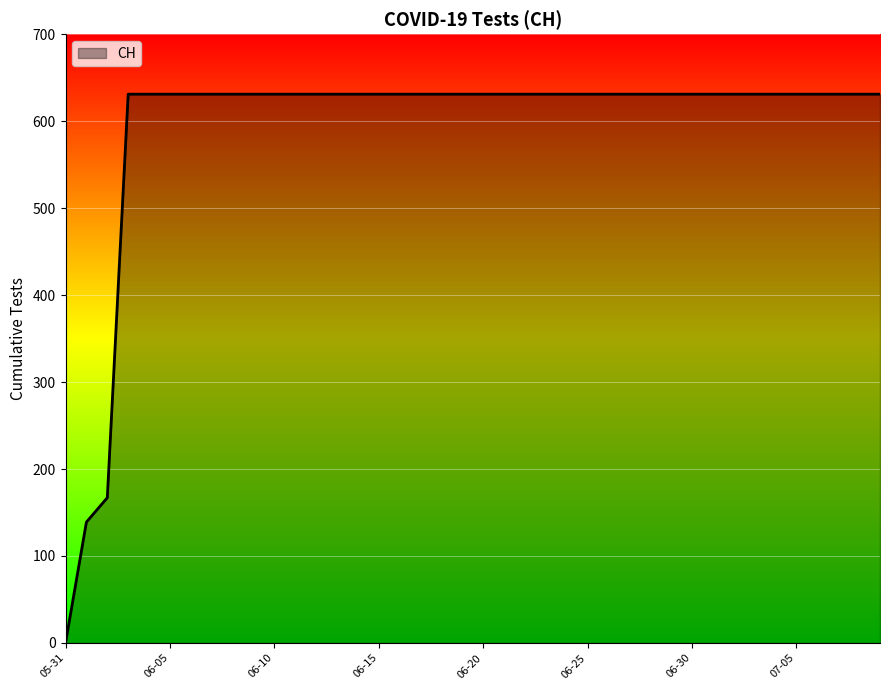

What is the difference between the maximum and minimum values?

631